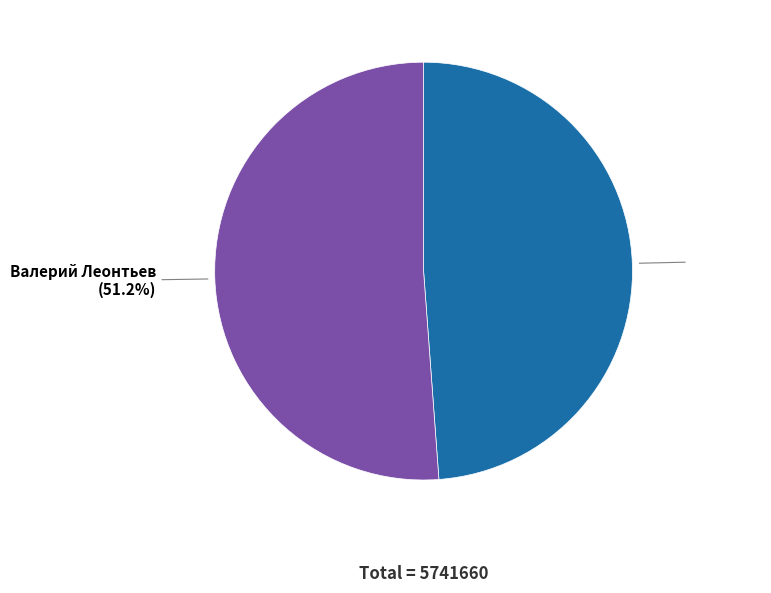

How many slices are in this pie chart?

2